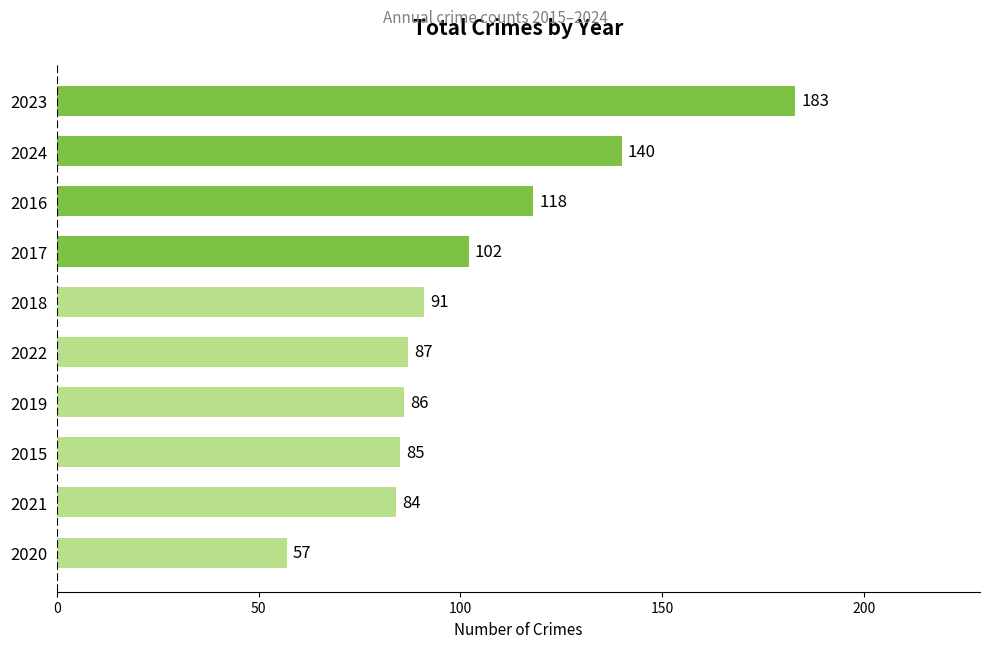

Reading bottom to top, extract all data points from this chart.

57	84	85	86	87	91	102	118	140	183